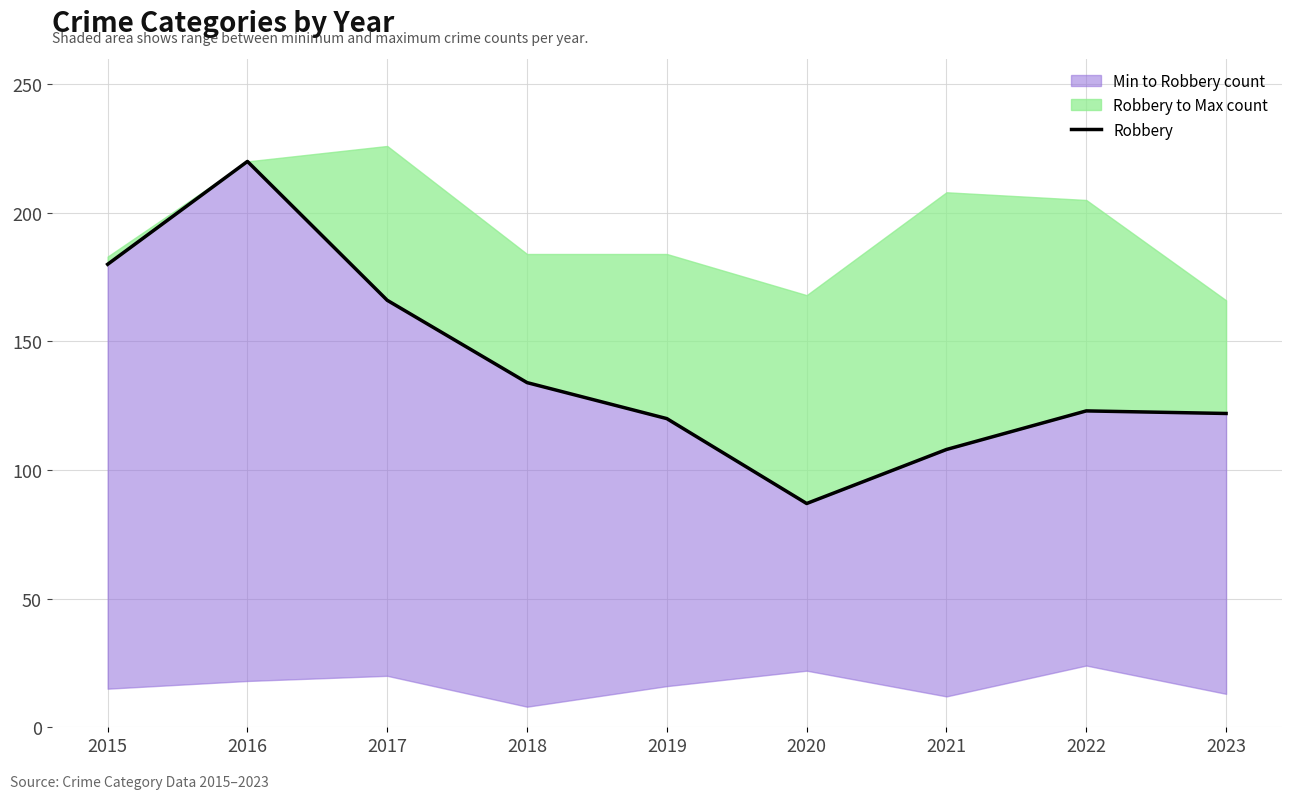

Where is the first local minimum?

2020